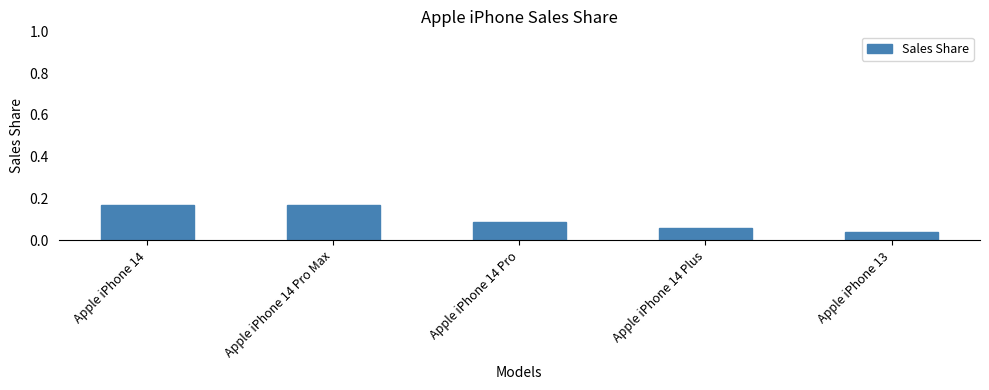

Count the values in the range 0 to 1.

5